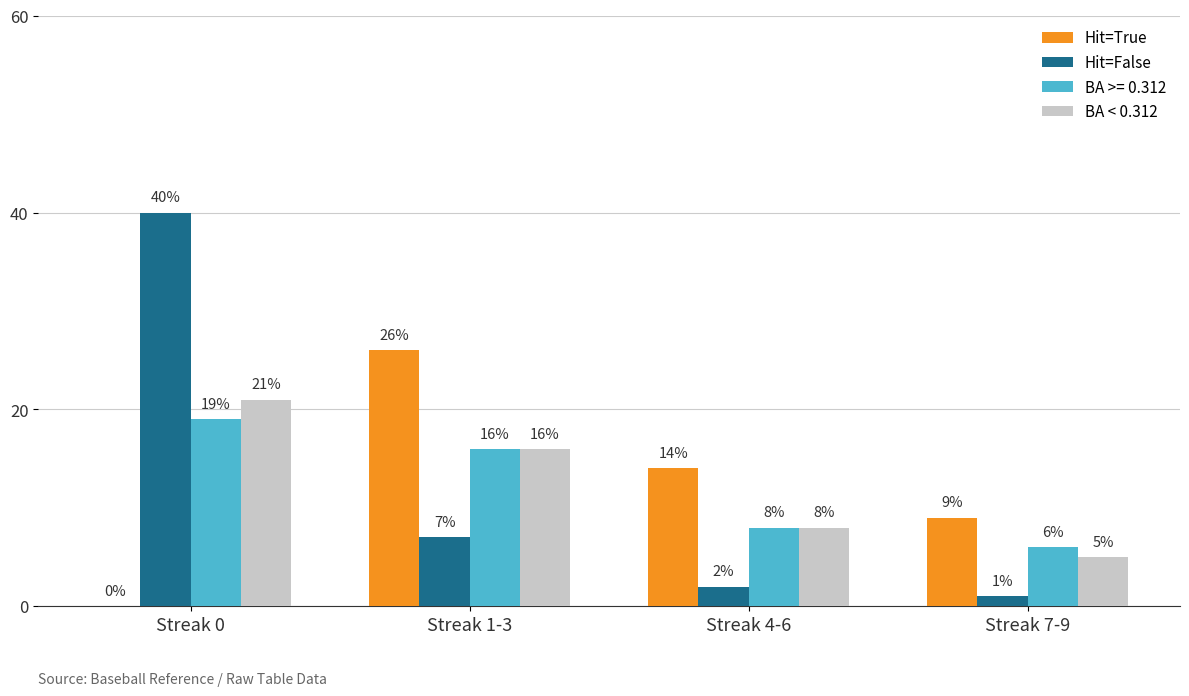

At which label does Hit=False reach its peak?

Streak 0